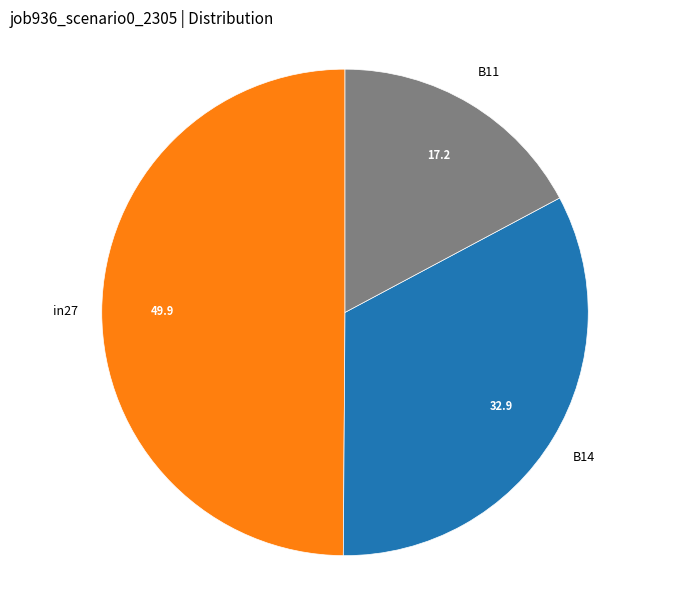

How many segments does this pie chart have?

3